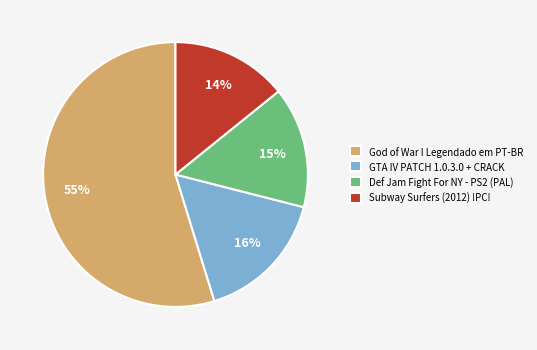

What is the smallest slice in the pie chart?

Subway Surfers (2012) !PC!